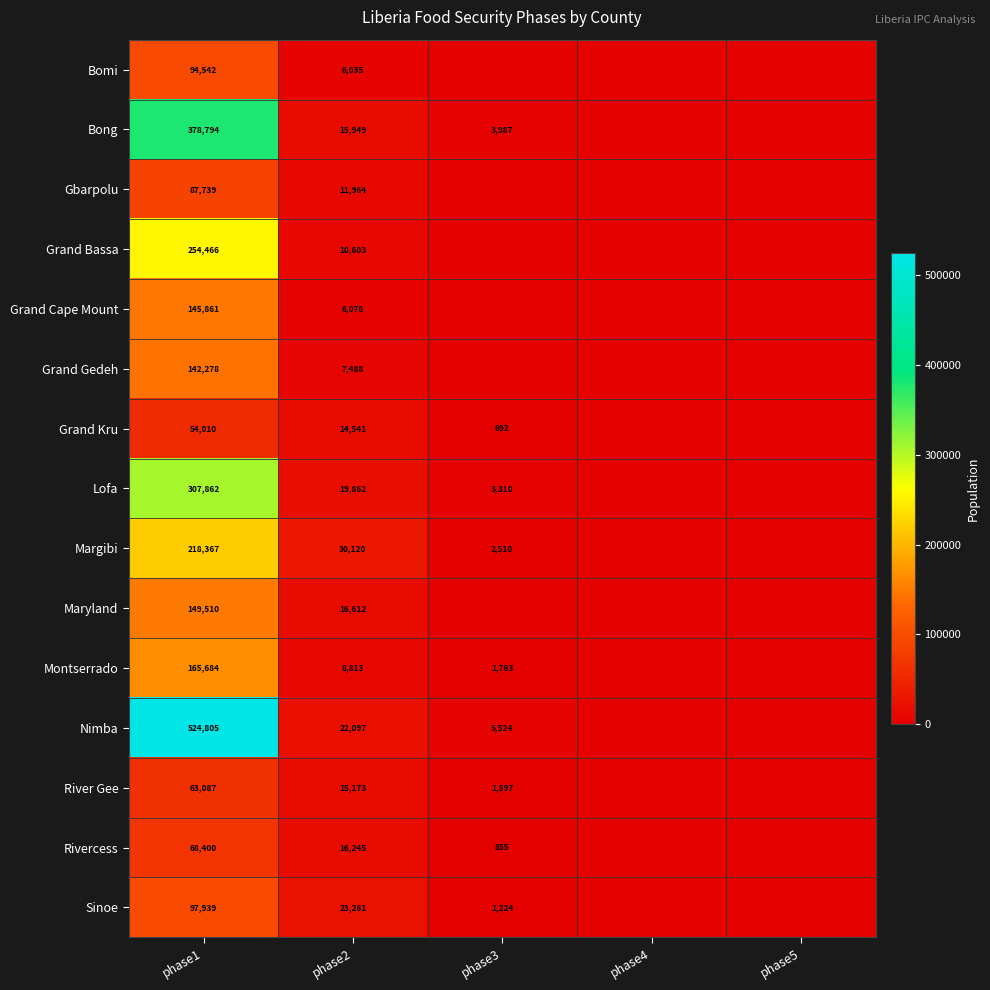

Rank the series at phase1 from highest to lowest value.

Nimba, Bong, Lofa, Grand Bassa, Margibi, Montserrado, Maryland, Grand Cape Mount, Grand Gedeh, Sinoe, Bomi, Gbarpolu, Rivercess, River Gee, Grand Kru